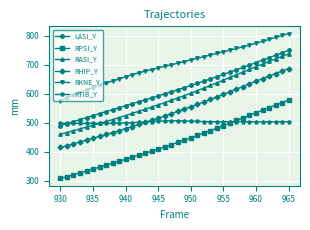

How many data points in RHIP_Y are less than 539?

18